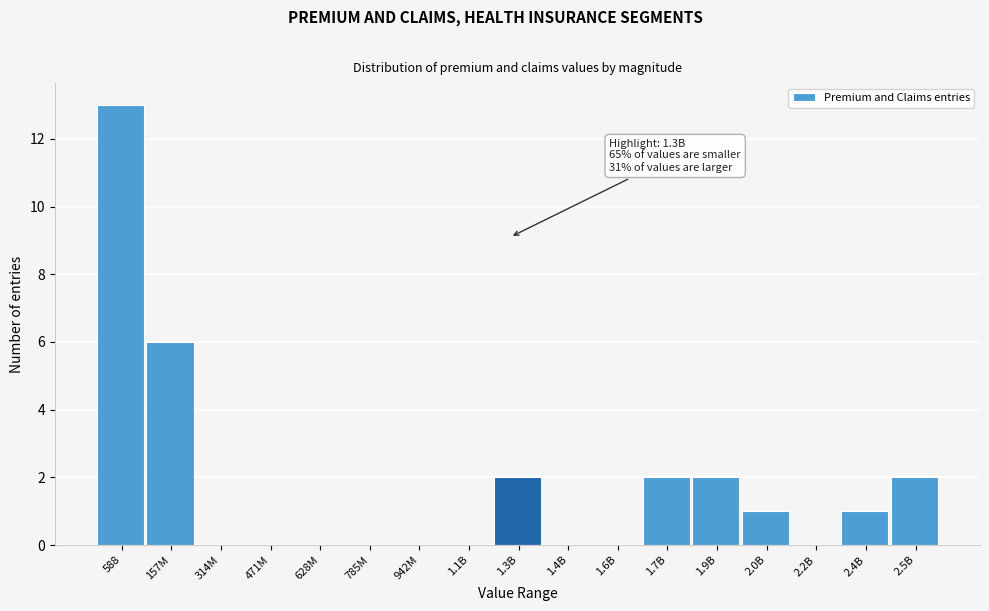

Reading left to right, extract all data points from this chart.

588=13	157M=6	314M=0	471M=0	628M=0	785M=0	942M=0	1.1B=0	1.3B=2	1.4B=0	1.6B=0	1.7B=2	1.9B=2	2.0B=1	2.2B=0	2.4B=1	2.5B=2